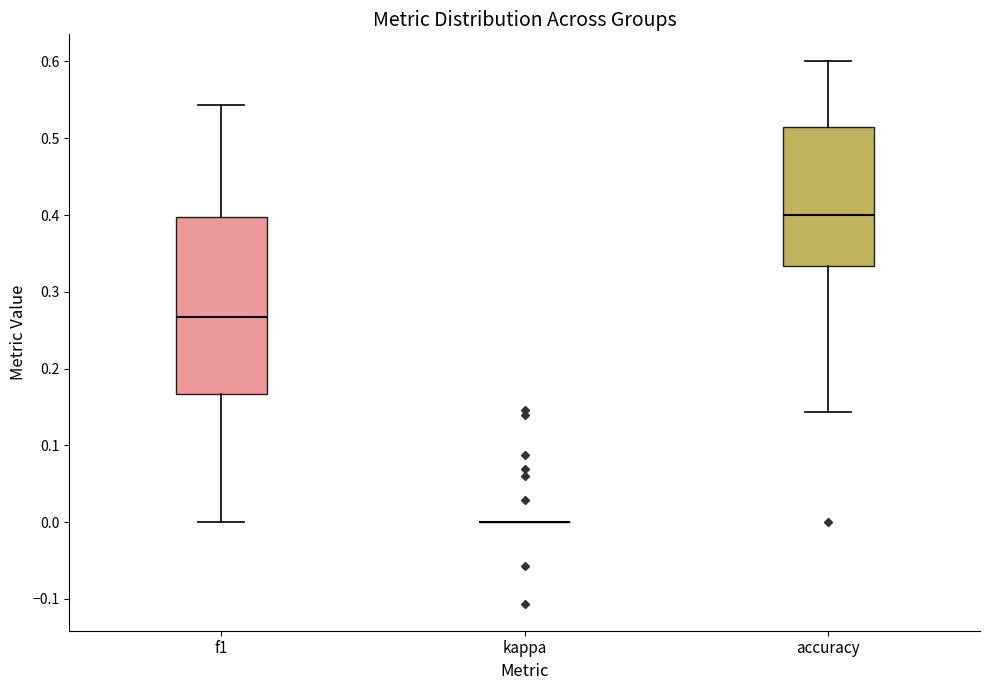

Comparing the boxes themselves (not the whiskers), which one is the tallest?

f1